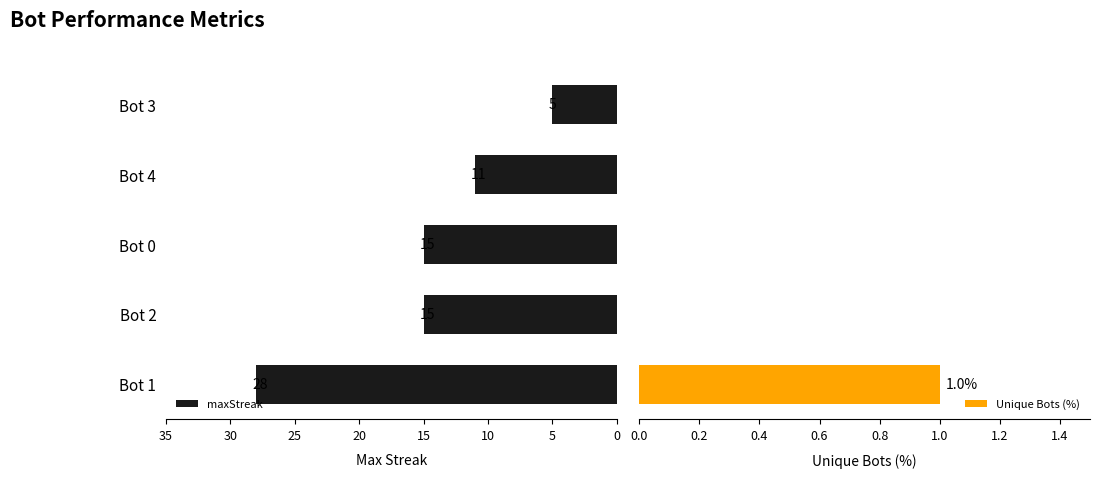

Read the maxStreak value at Bot 1, to the nearest 5.

30